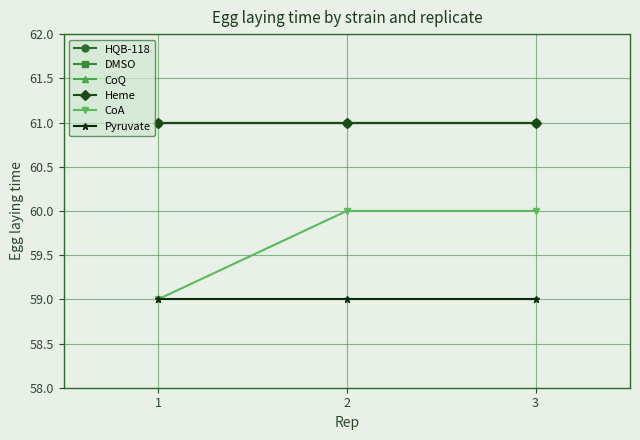

Does the chart have visible grid lines?

Yes